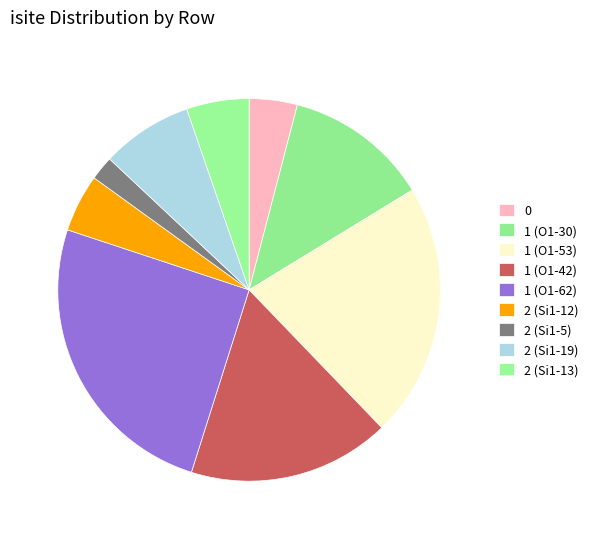

What percentage is the 2 (Si1-19) slice, to the nearest percent?

8%